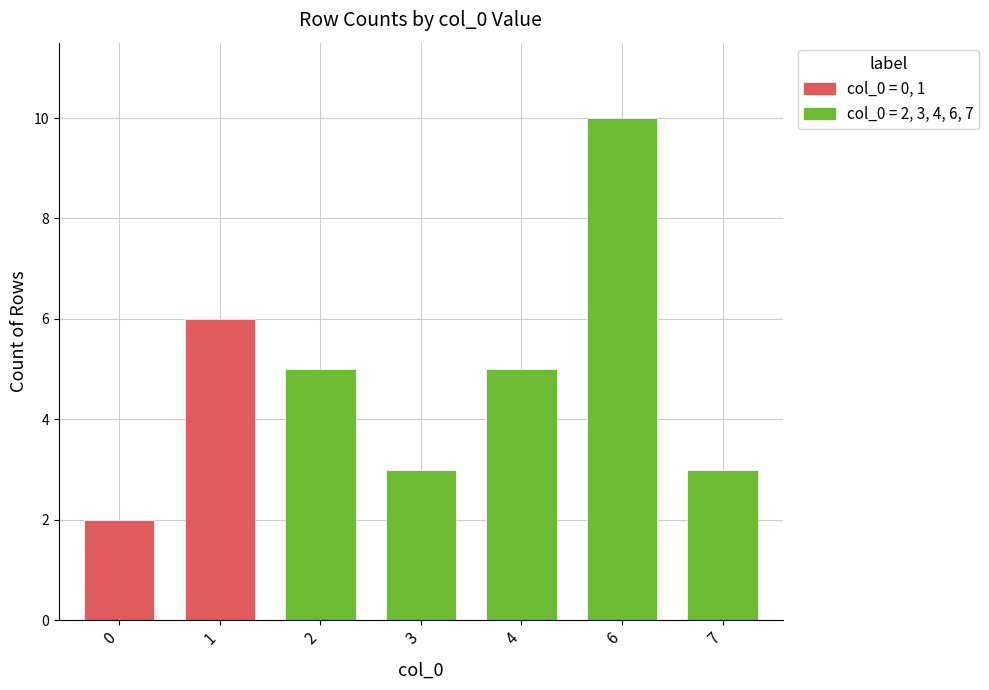

List the labels in order of value, smallest first.

0, 3, 7, 2, 4, 1, 6